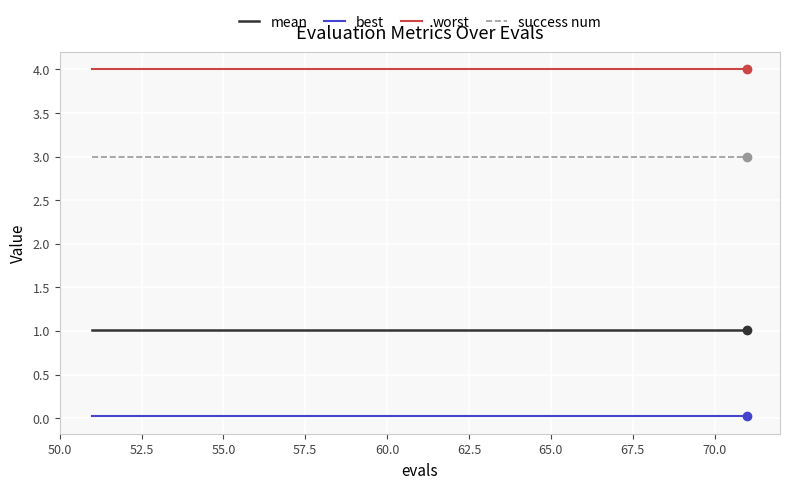

List the series in order of their peak value, lowest first.

best, mean, success num, worst